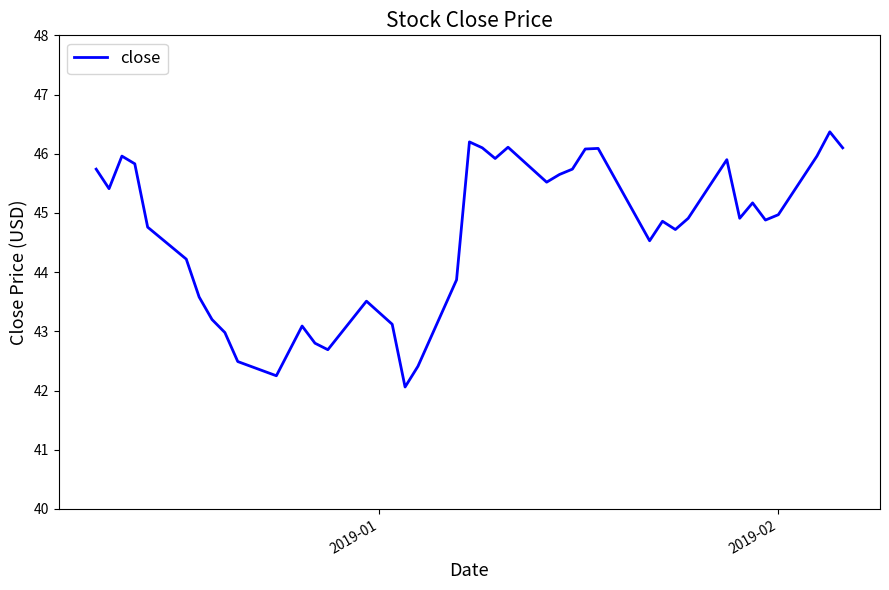

What is the difference between the maximum and minimum values?

4.3